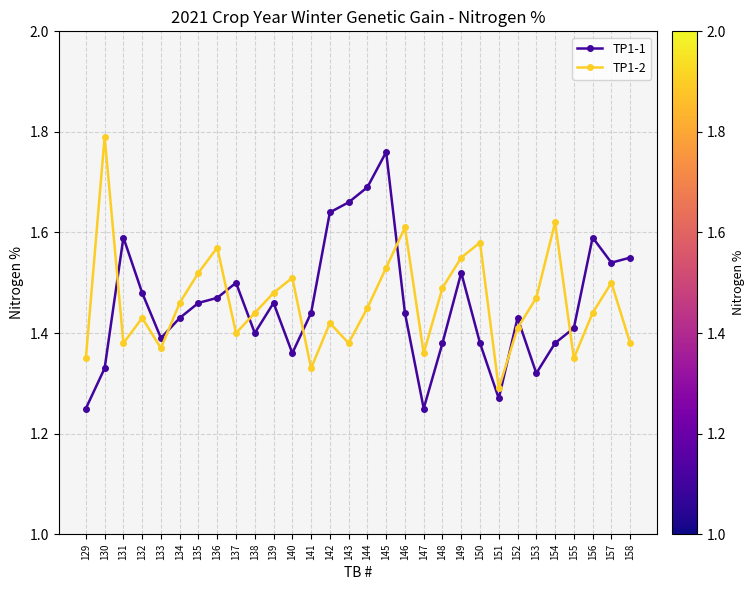

Count the number of data series in this chart.

2